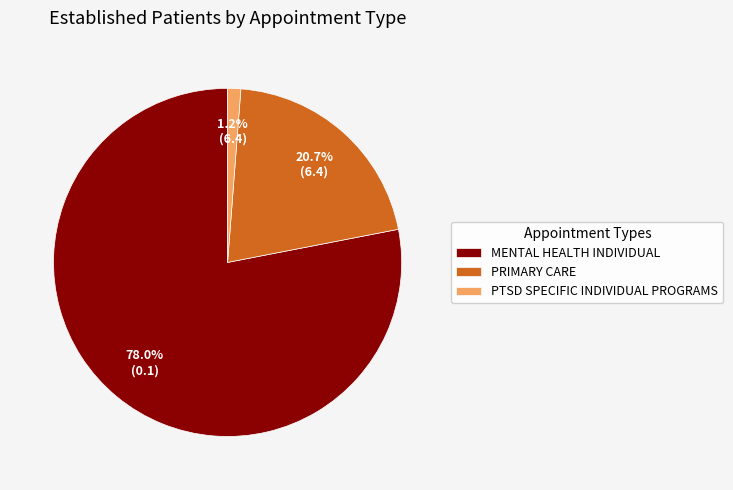

What is the smallest slice in the pie chart?

PTSD SPECIFIC INDIVIDUAL PROGRAMS